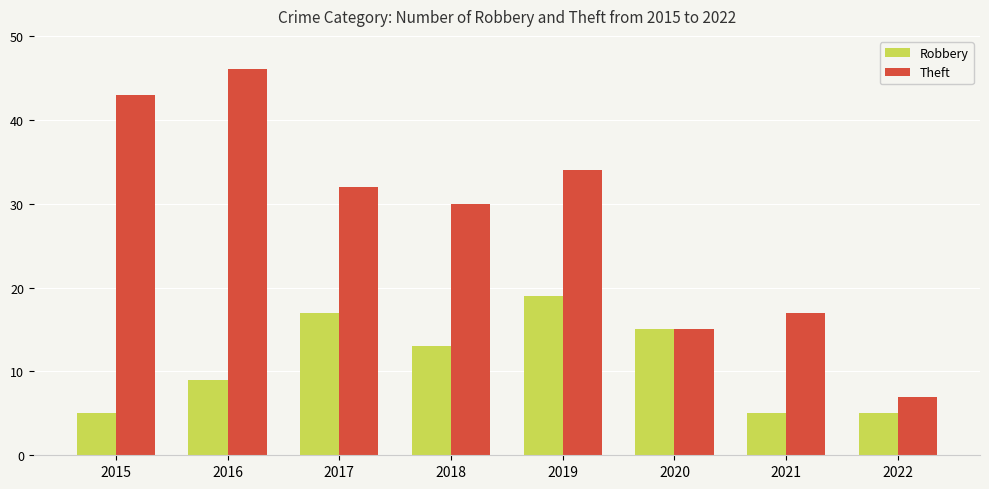

What are all the series names shown in the legend?

Robbery, Theft